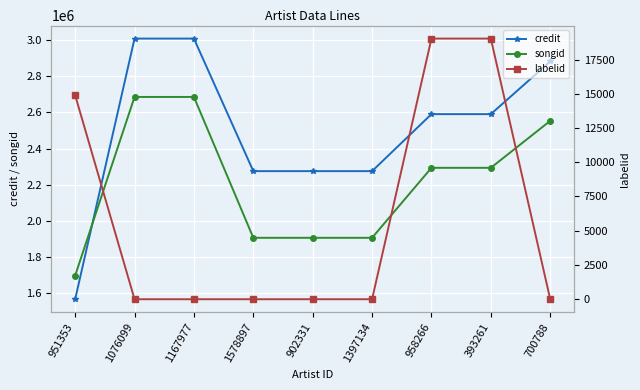

Rank the series by their maximum value, from highest to lowest.

credit, songid, labelid